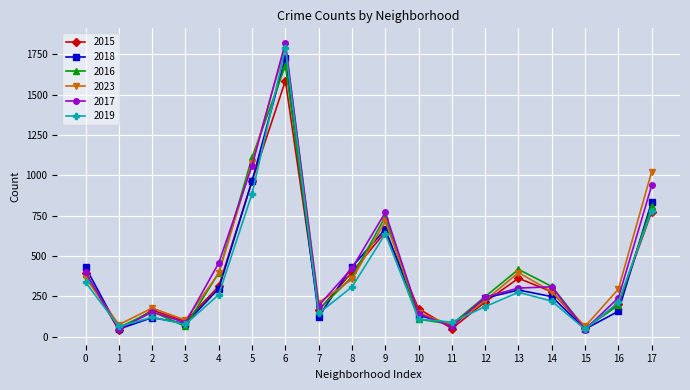

How many series are shown in this chart?

6